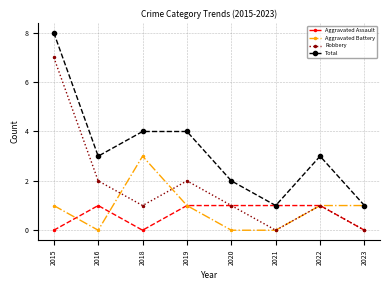

Reading left to right, what are all the values shown in this chart?

Aggravated Assault: 0	1	0	1	1	1	1	0
Aggravated Battery: 1	0	3	1	0	0	1	1
Robbery: 7	2	1	2	1	0	1	0
Total: 8	3	4	4	2	1	3	1